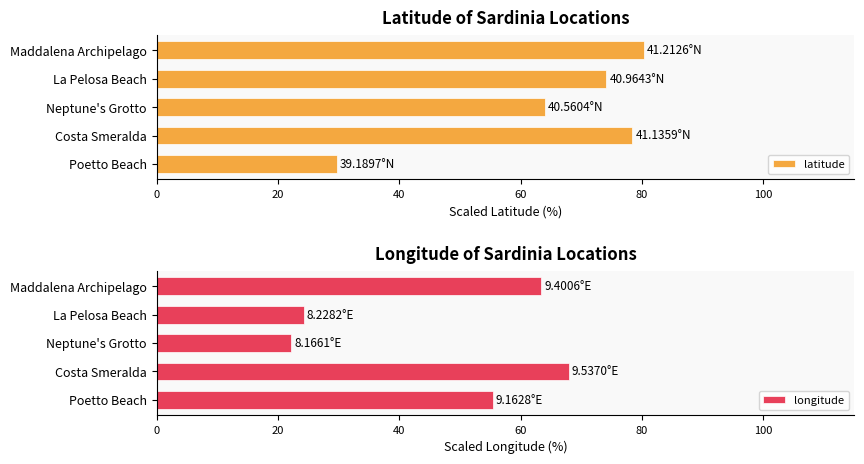

At which label does longitude reach its minimum?

Neptune's Grotto